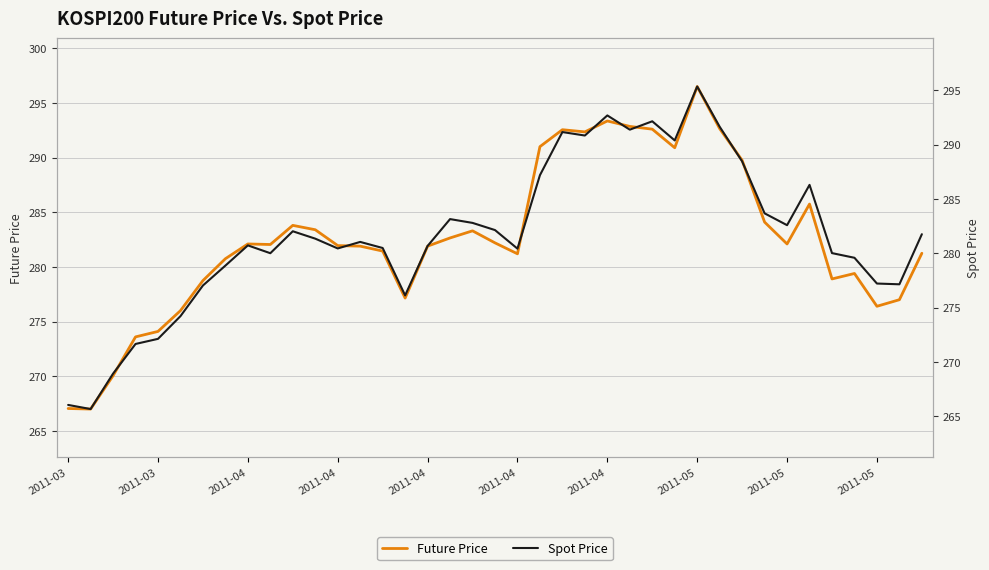

What is the sum of the Future Price values at 2011-04 and 2011-03?

545.8